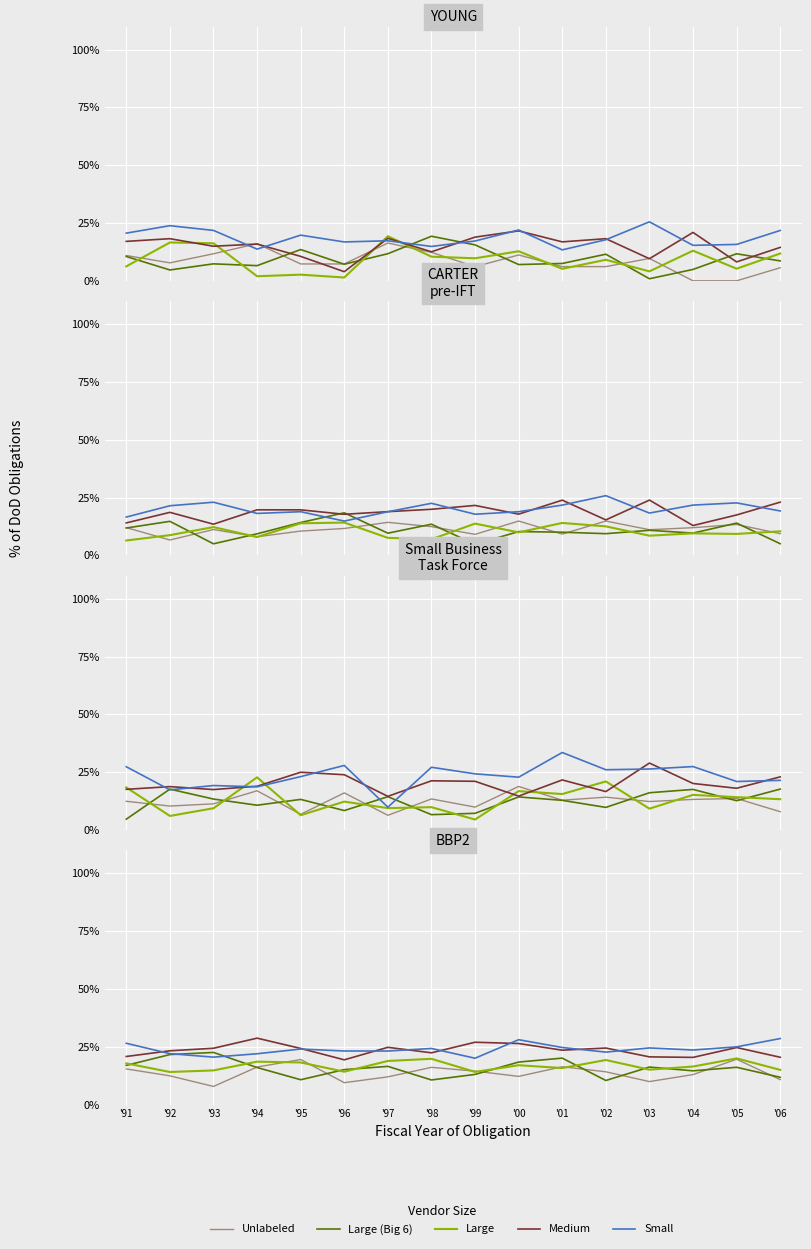

Where do Large (Big 6) and Unlabeled first cross each other?

'93 and '94